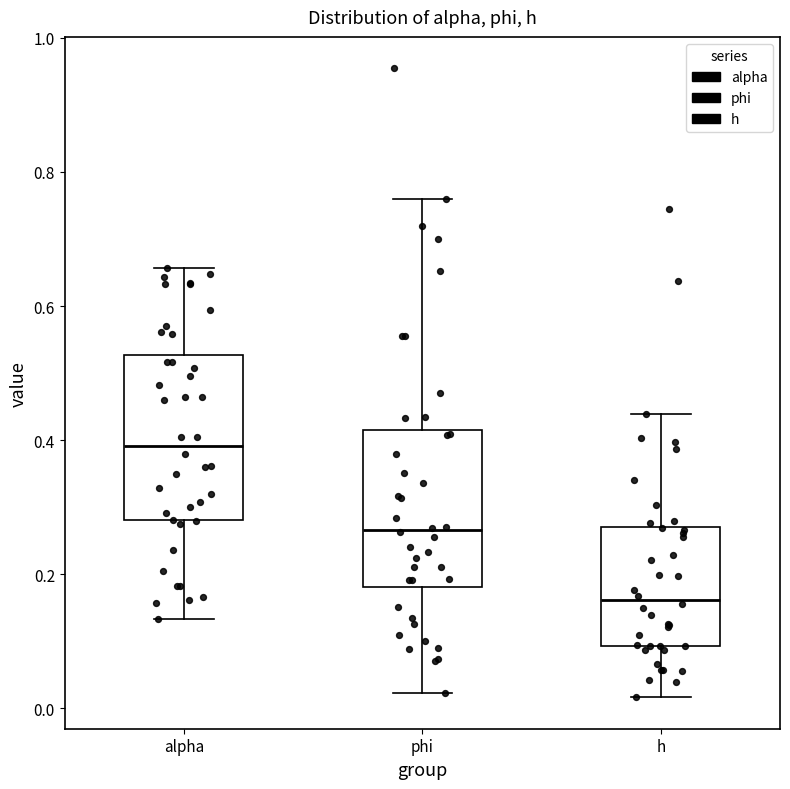

Where does the upper whisker of the box for h end on the y-axis? The values are not printed on the chart, so give them approximately, as read against the axis.

0.44